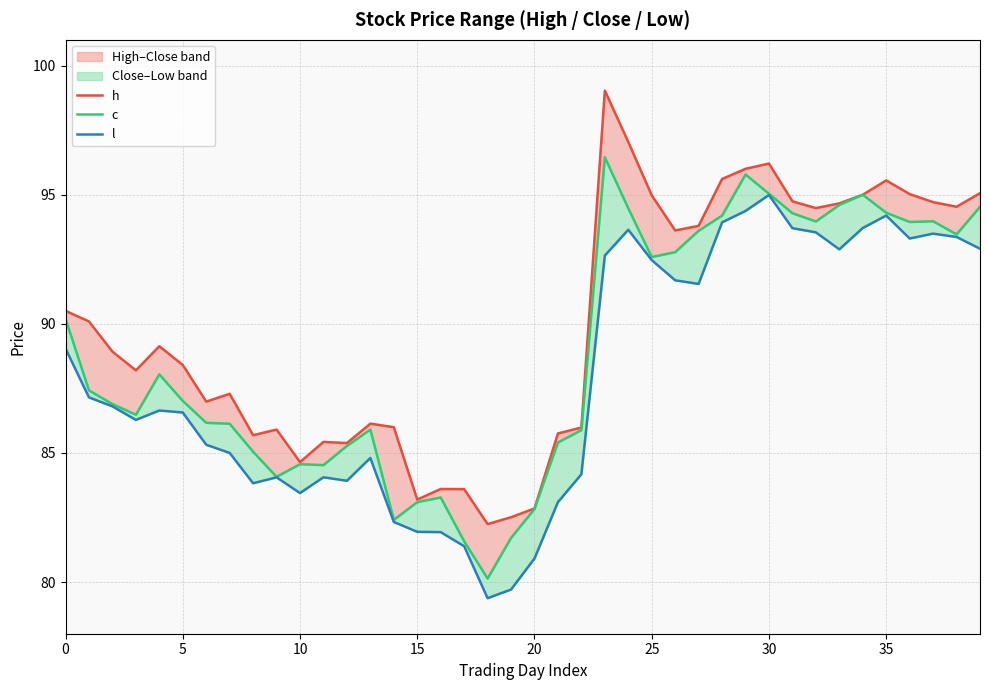

How many interior local valleys does the l series have?

8